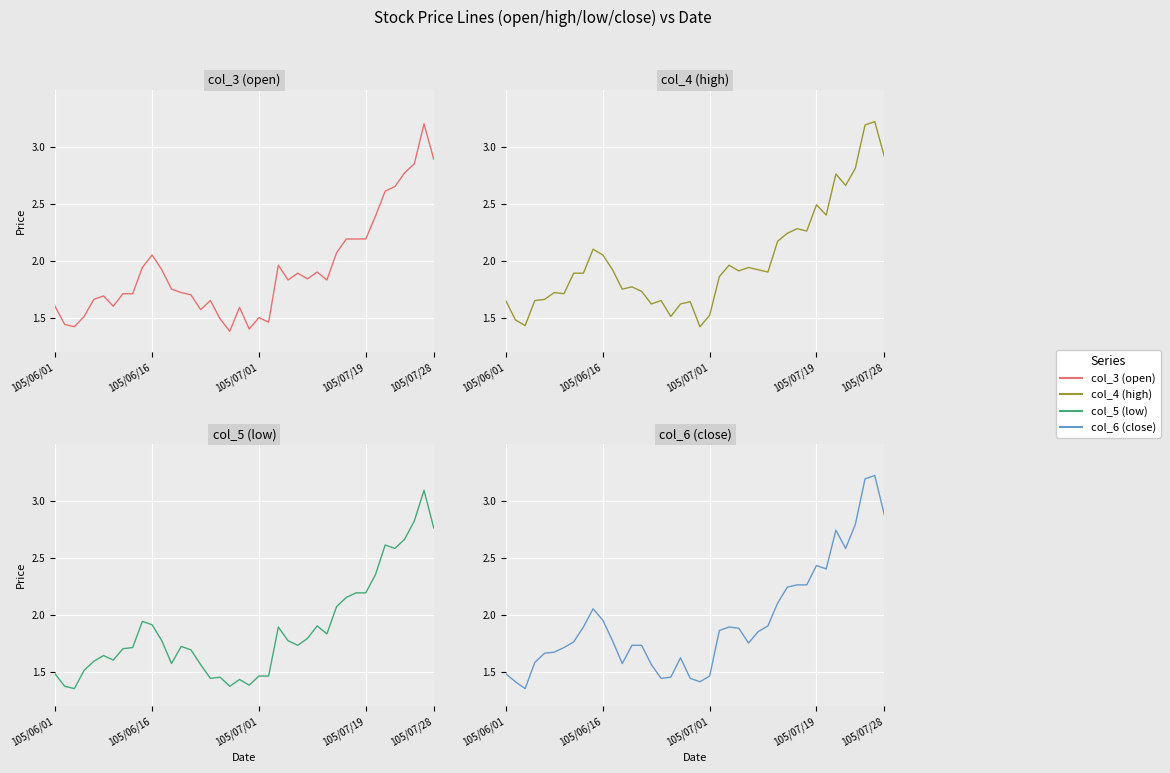

The value of col_4 (high) at 23 is 2.7. True or false?

False